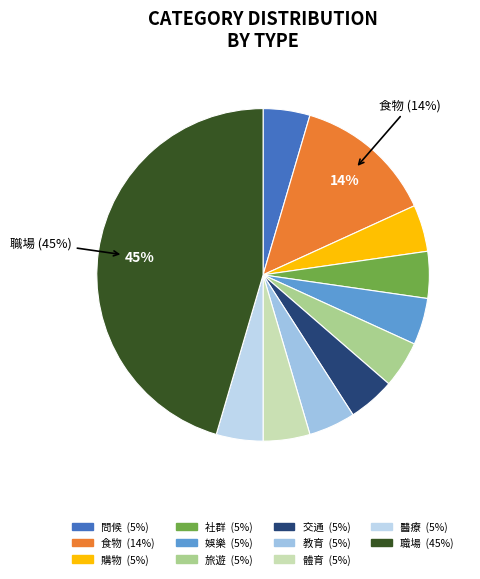

Does any single category account for the majority?

No